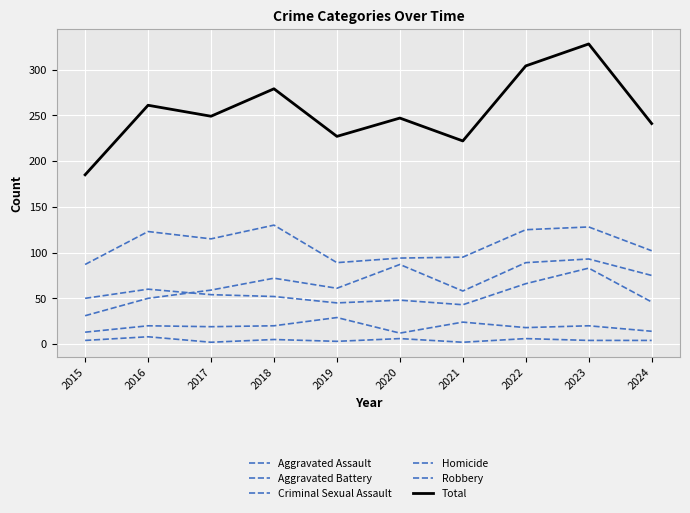

Which label corresponds to the largest value in the chart?

2023